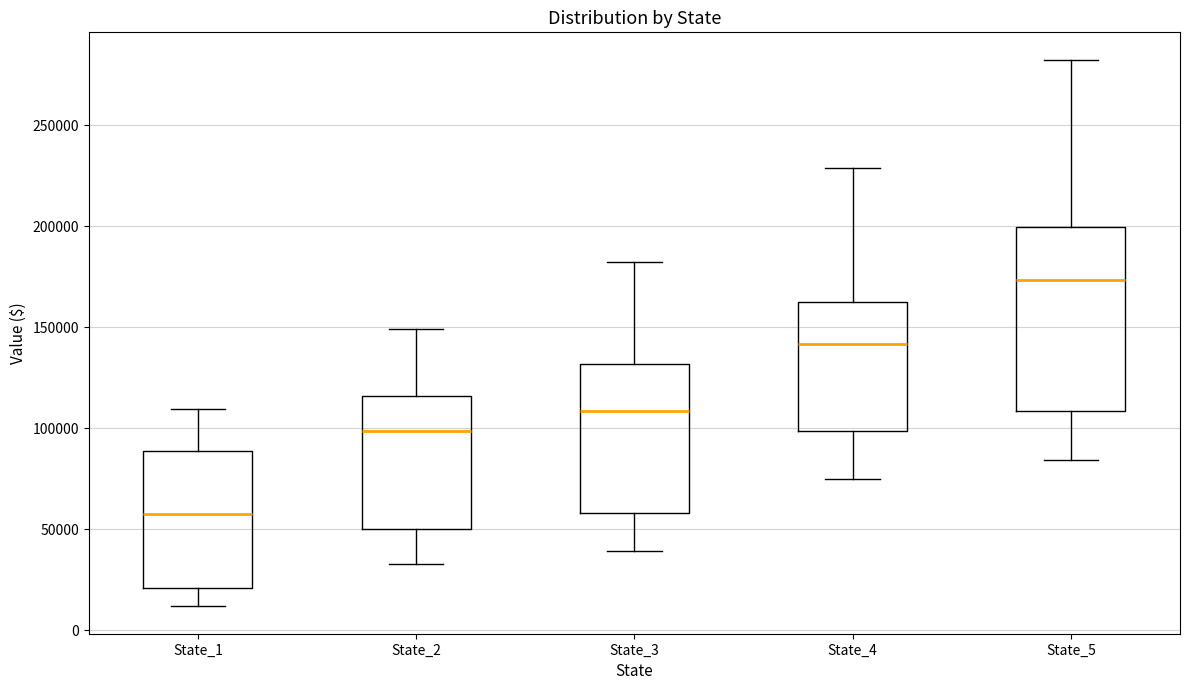

Which box has the highest median line?

State_5